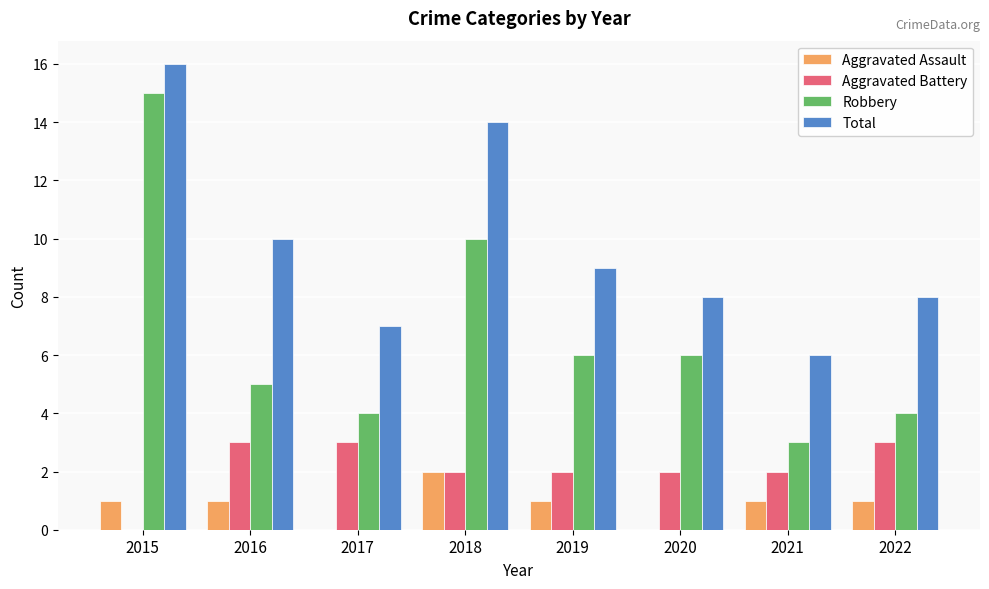

Which series has the largest total across all categories?

Total